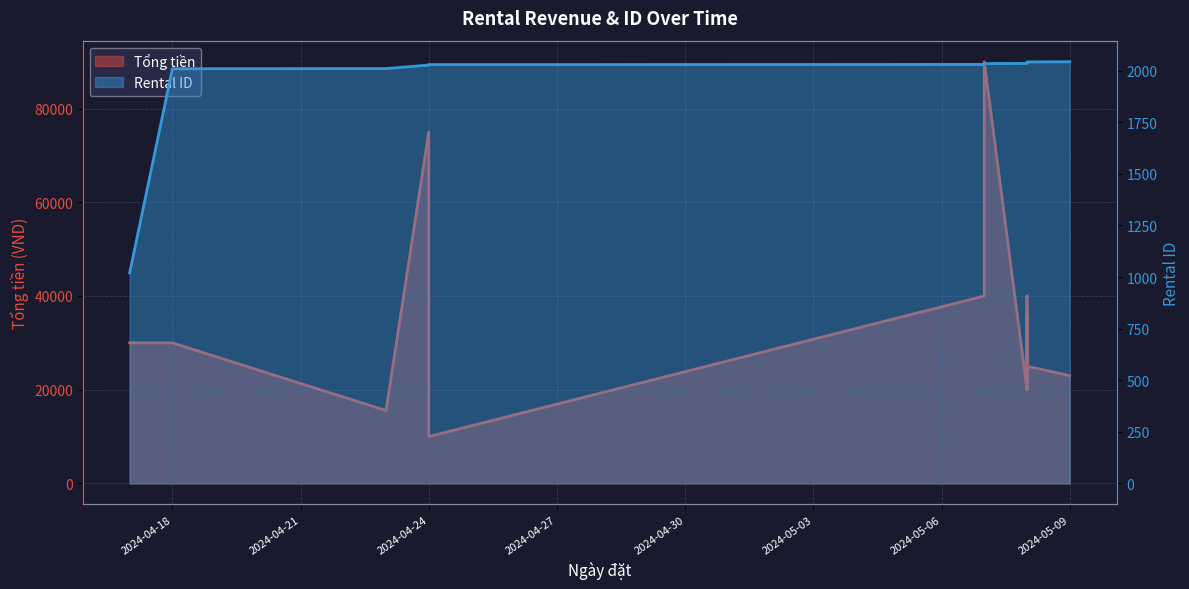

What are all the series names shown in the legend?

Tổng tiền, Rental ID